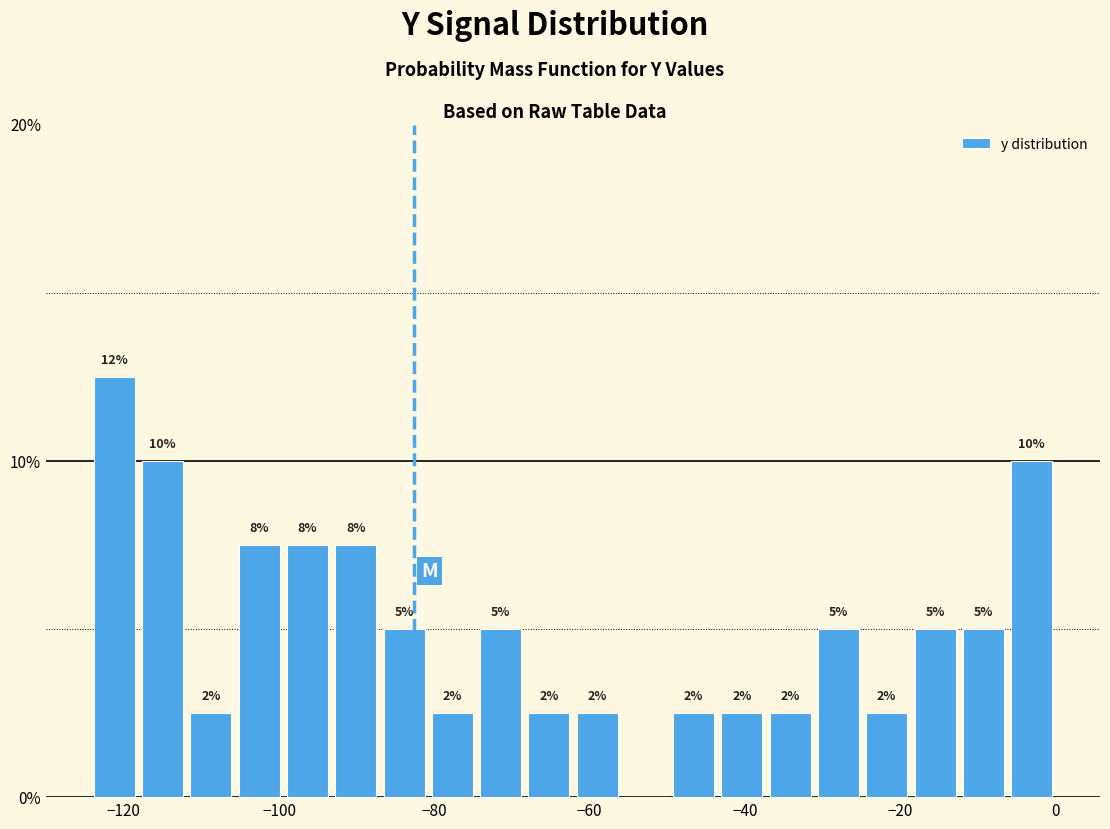

Read against the x-axis, roughly where is the centre of the tallest bar?

-122